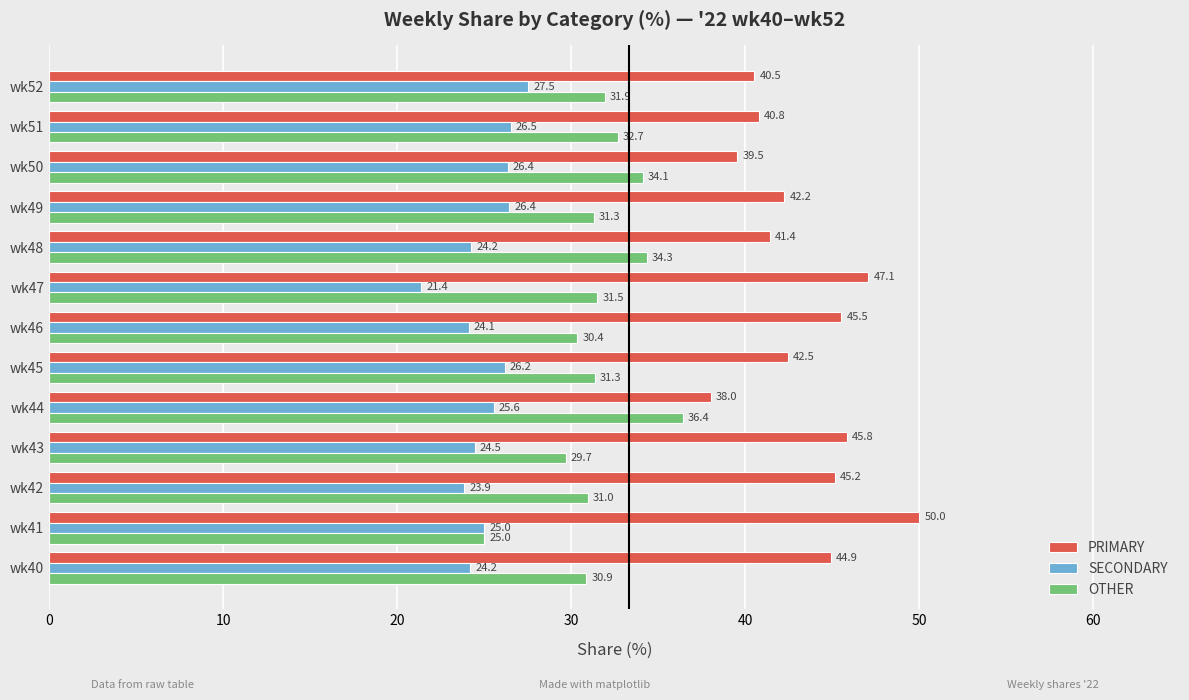

The value of SECONDARY at wk49 is 26.4. True or false?

True